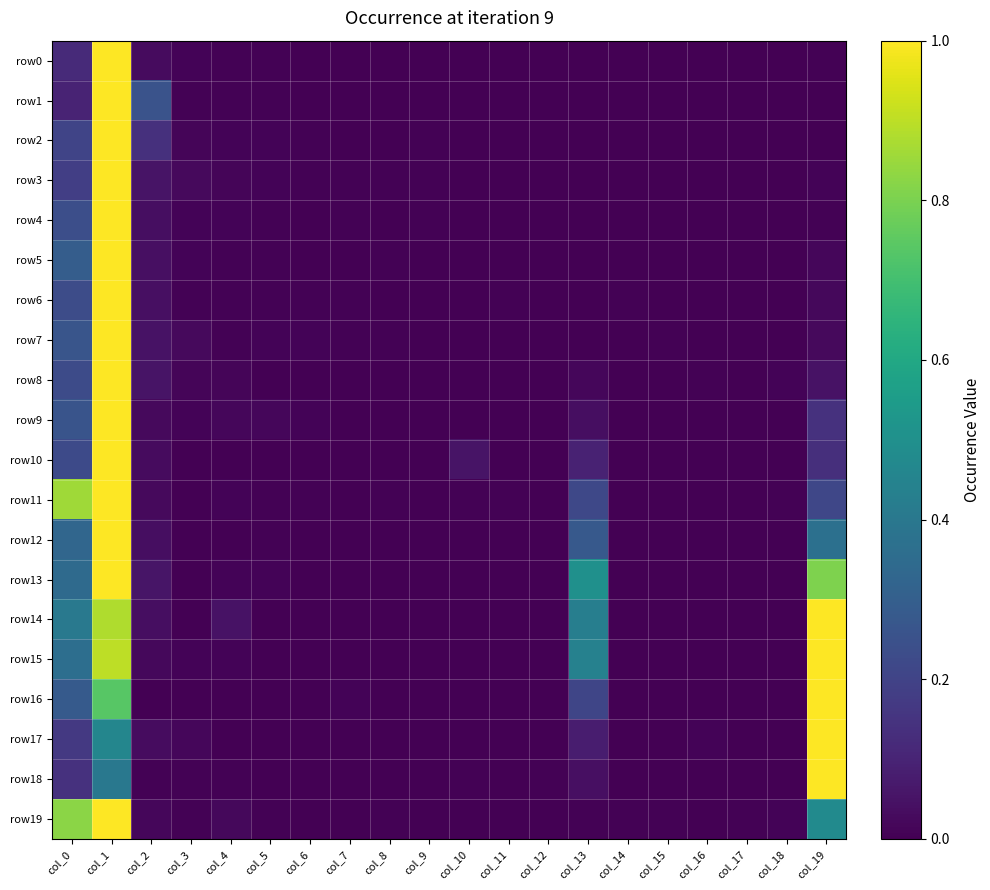

Rank the series at col_4 from highest to lowest value.

row14, row19, row9, row3, row8, row15, row11, row4, row13, row2, row18, row6, row5, row0, row1, row7, row10, row12, row16, row17